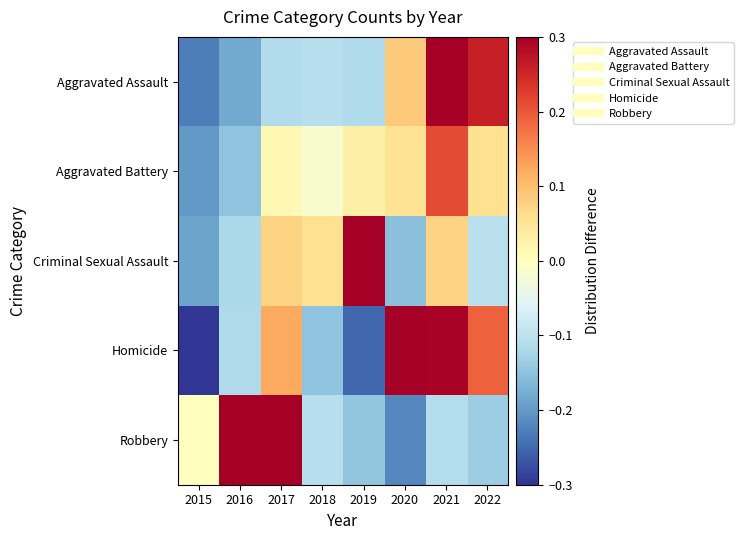

What is the total value across all series at 2019?

-0.1